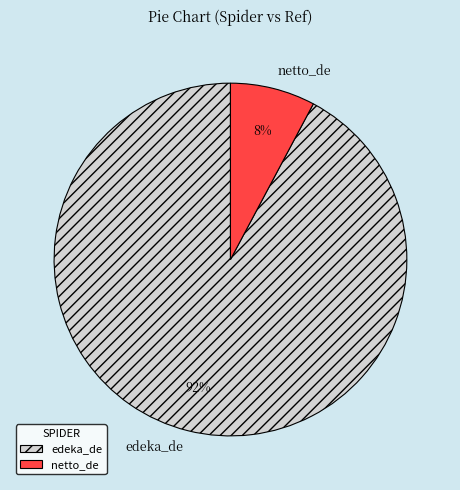

To the nearest percent, what is the average slice percentage?

50%